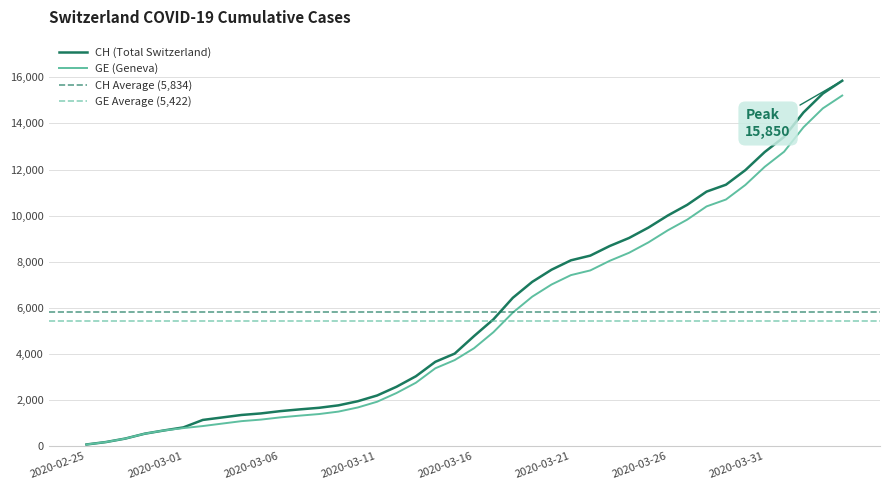

True or false: GE has more than 0 interior local peaks.

False